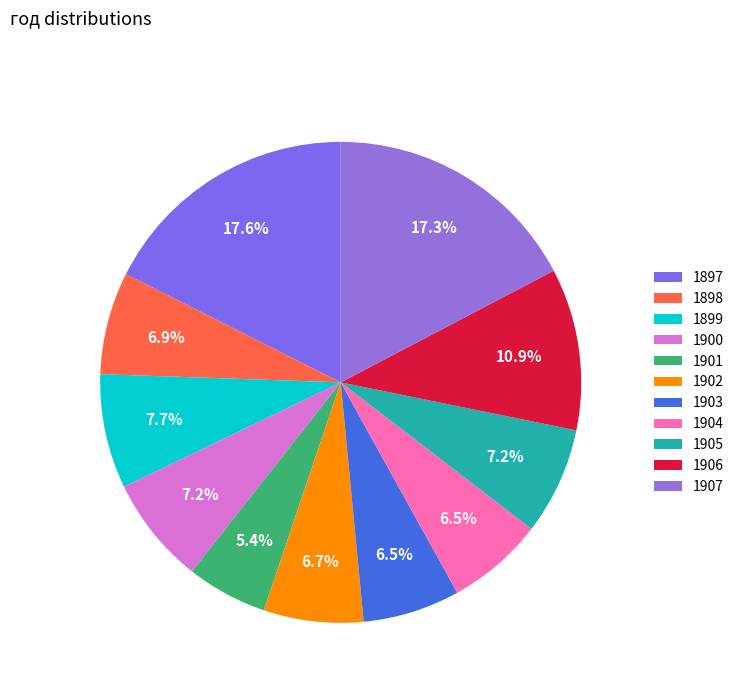

Does any single category account for the majority?

No